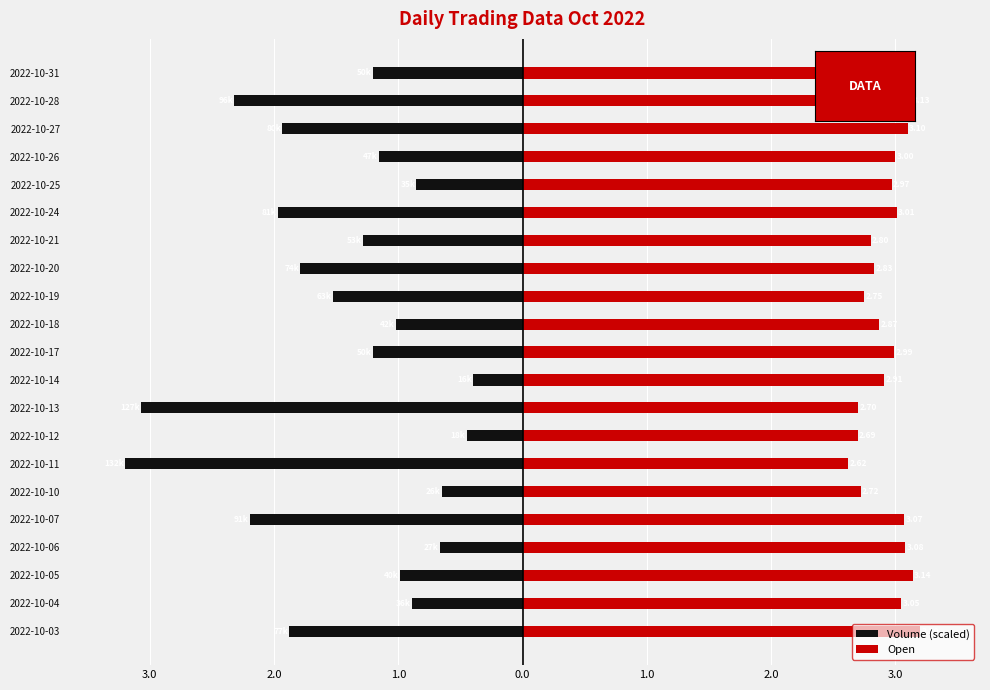

Reading left to right, what are all the values shown in this chart?

Volume (scaled): -1.9	-0.9	-1.0	-0.7	-2.2	-0.6	-3.2	-0.5	-3.1	-0.4	-1.2	-1.0	-1.5	-1.8	-1.3	-2.0	-0.9	-1.2	-1.9	-2.3	-1.2
Open: 3.2	3.0	3.1	3.1	3.1	2.7	2.6	2.7	2.7	2.9	3.0	2.9	2.8	2.8	2.8	3.0	3.0	3.0	3.1	3.1	2.9